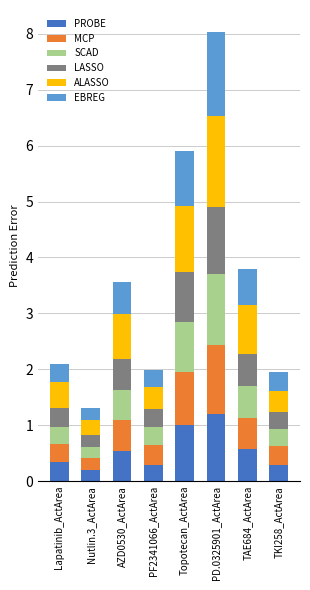

What is the maximum value for PROBE?

1.2